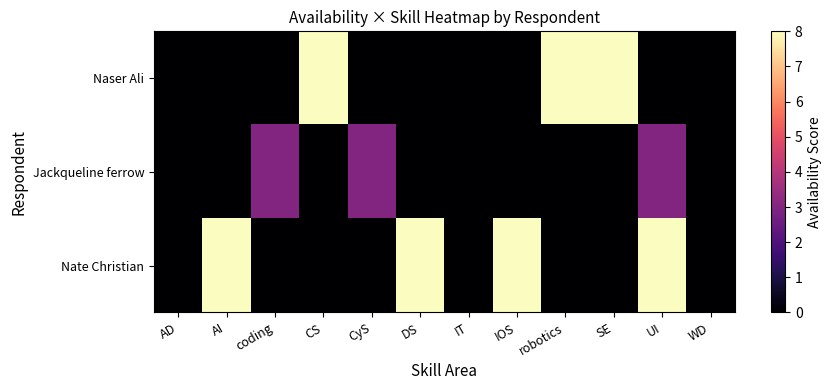

List the series in order of their peak value, lowest first.

Jackqueline ferrow, Naser Ali, Nate Christian